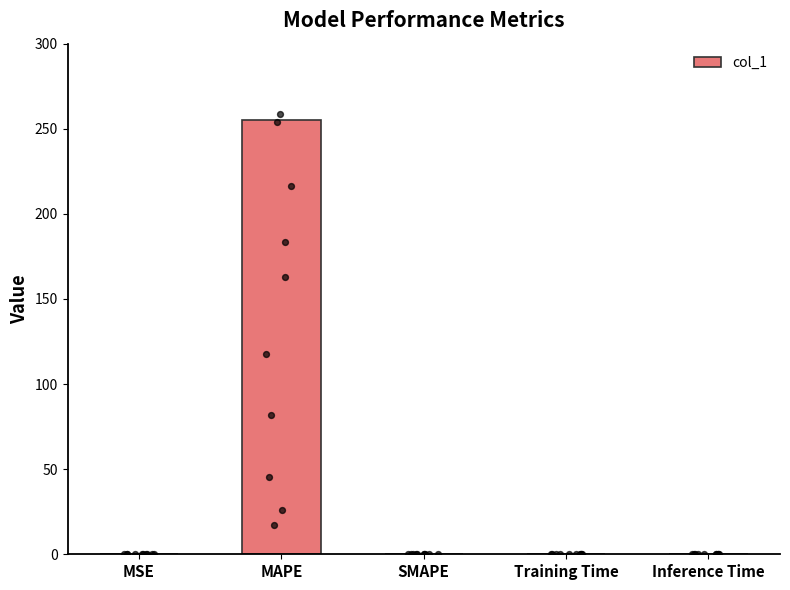

Between Inference Time and MSE, which is larger?

MSE